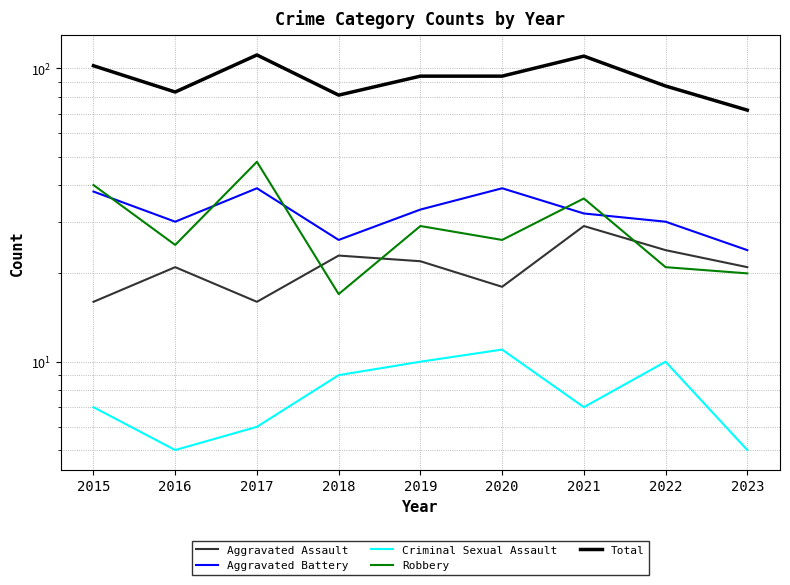

Reading left to right, list all the values displayed in this chart.

Aggravated Assault: 2015=16	2016=21	2017=16	2018=23	2019=22	2020=18	2021=29	2022=24	2023=21
Aggravated Battery: 2015=38	2016=30	2017=39	2018=26	2019=33	2020=39	2021=32	2022=30	2023=24
Criminal Sexual Assault: 2015=7	2016=5	2017=6	2018=9	2019=10	2020=11	2021=7	2022=10	2023=5
Robbery: 2015=40	2016=25	2017=48	2018=17	2019=29	2020=26	2021=36	2022=21	2023=20
Total: 2015=102	2016=83	2017=111	2018=81	2019=94	2020=94	2021=110	2022=87	2023=72